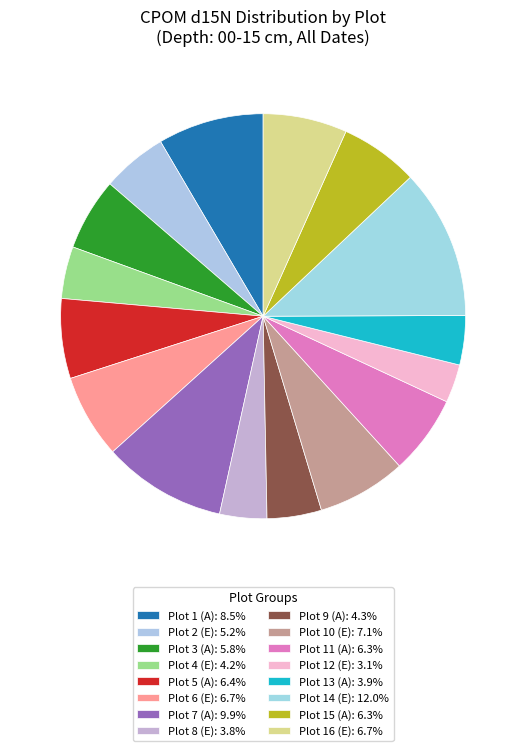

Count the number of slices in the pie.

16